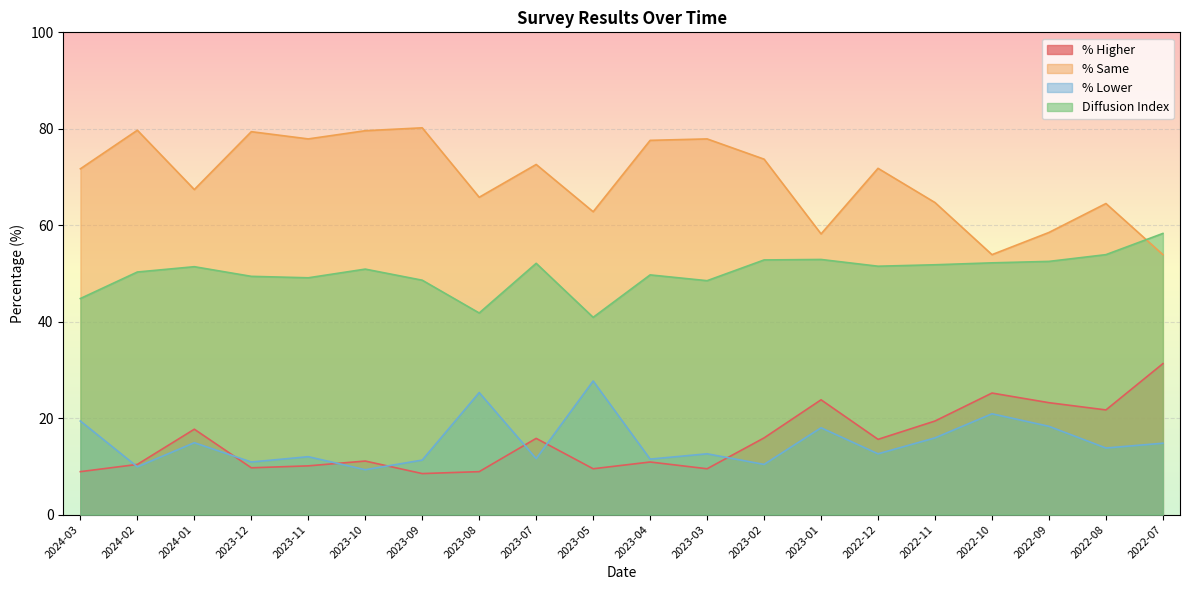

Where is % Lower nearest to the value 18?

2023-01